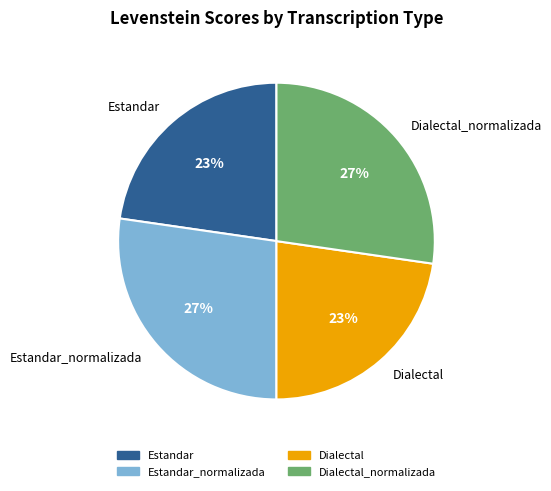

The Dialectal slice represents 14% of the pie. True or false?

False